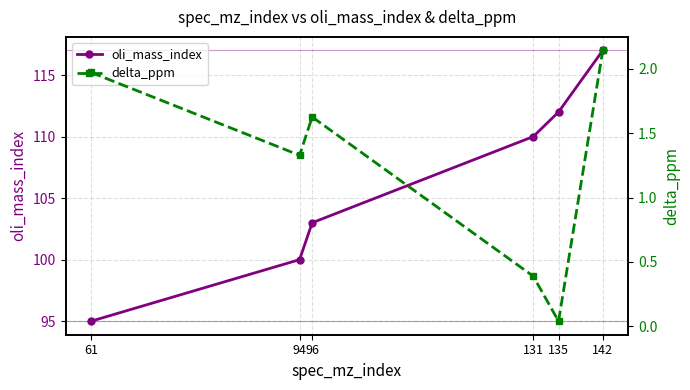

What is the spread (max minus min) of values at 135?

112.0